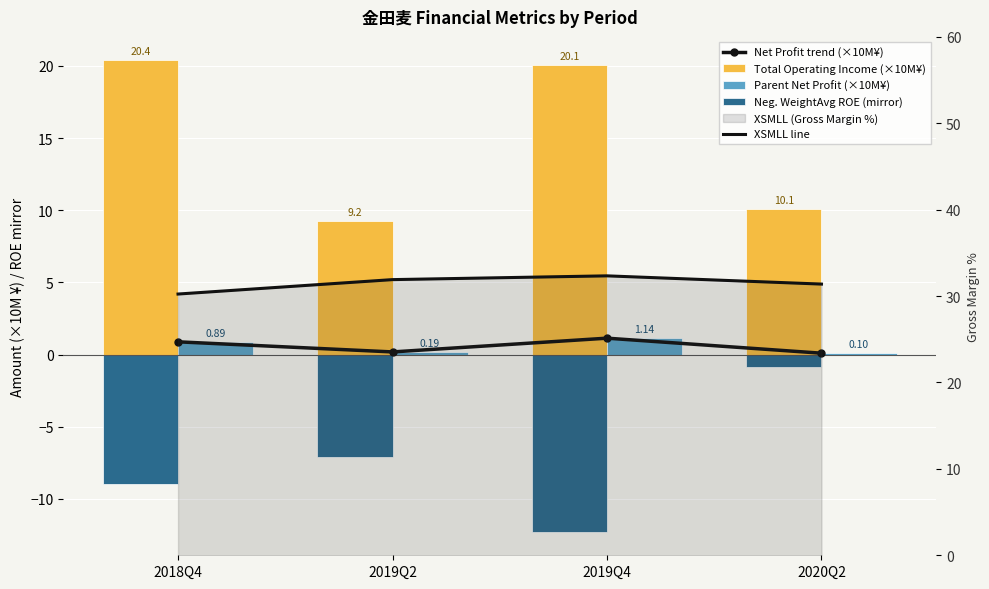

How many series are shown in this chart?

5